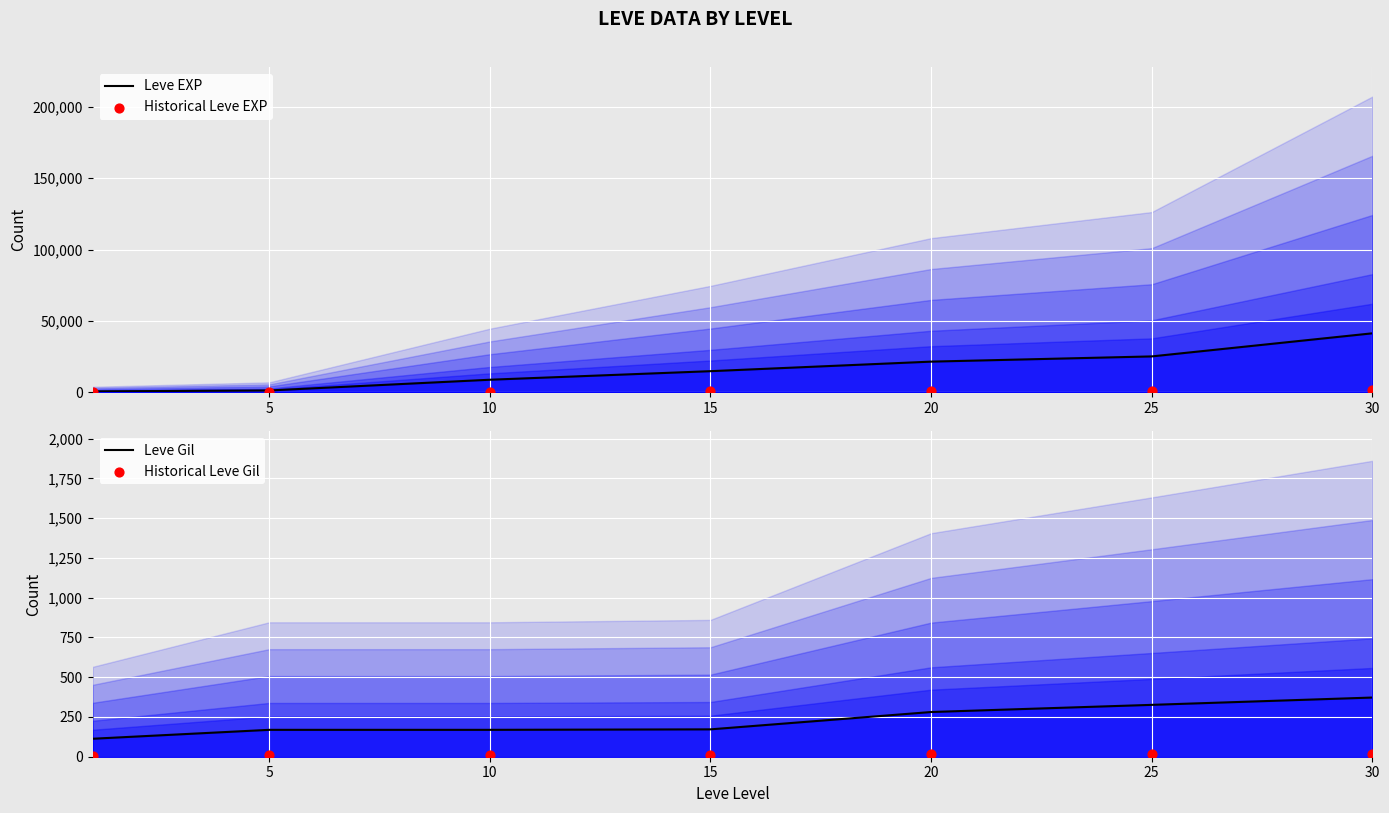

At how many categories does at least one series exceed 2772?

5